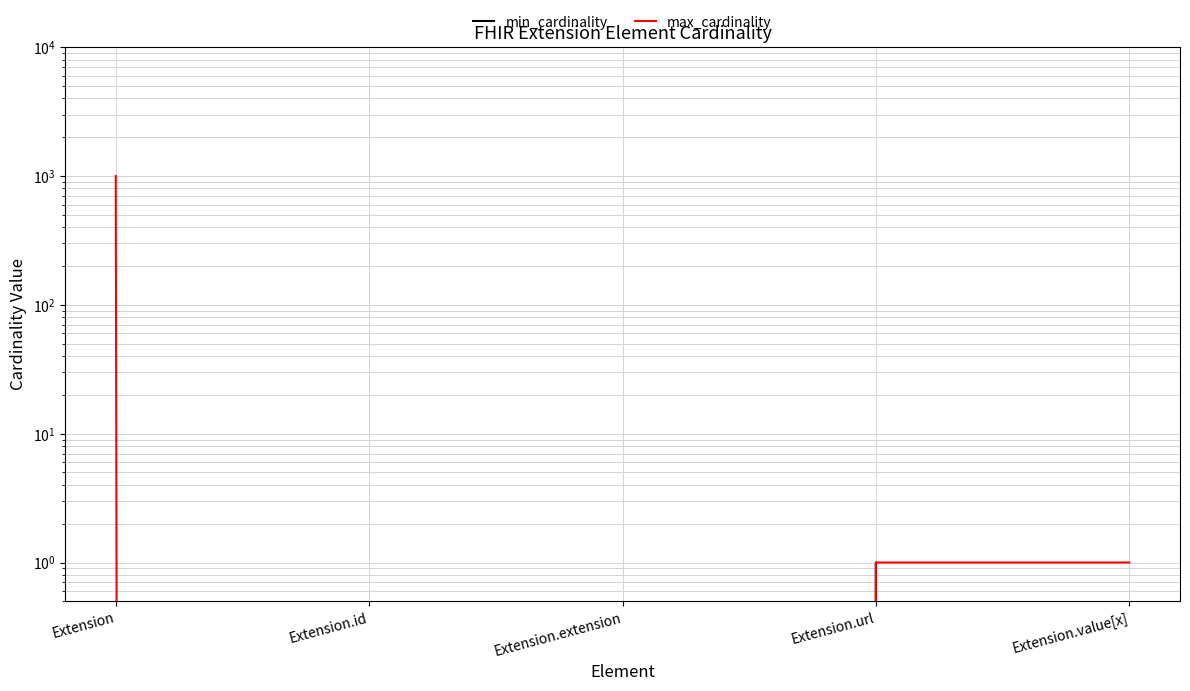

The max_cardinality series shows 638 at Extension.extension. True or false?

False